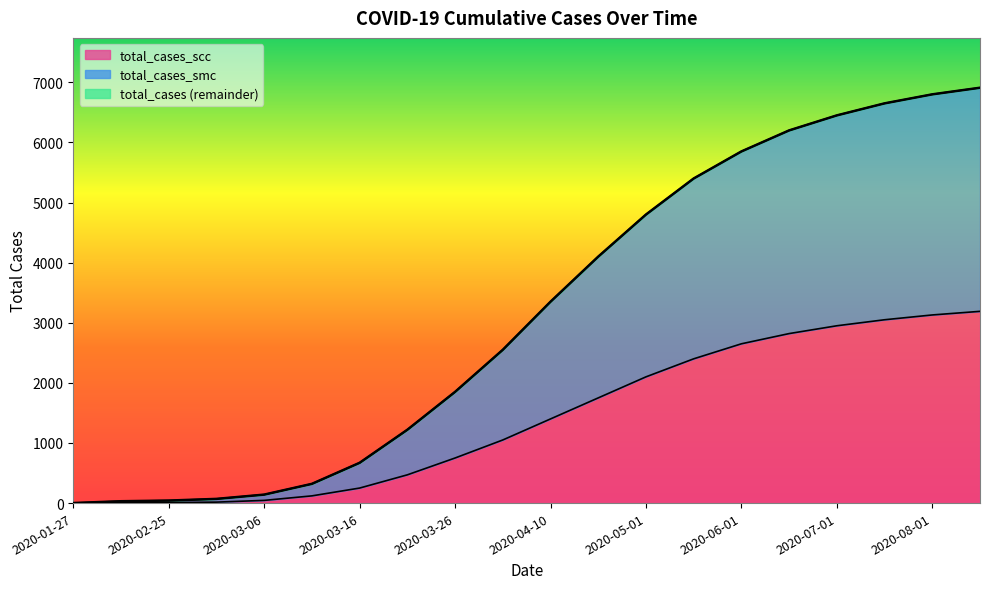

Is the value of total_cases_scc at 2020-03-01 greater than the value of total_cases at 2020-03-26?

No